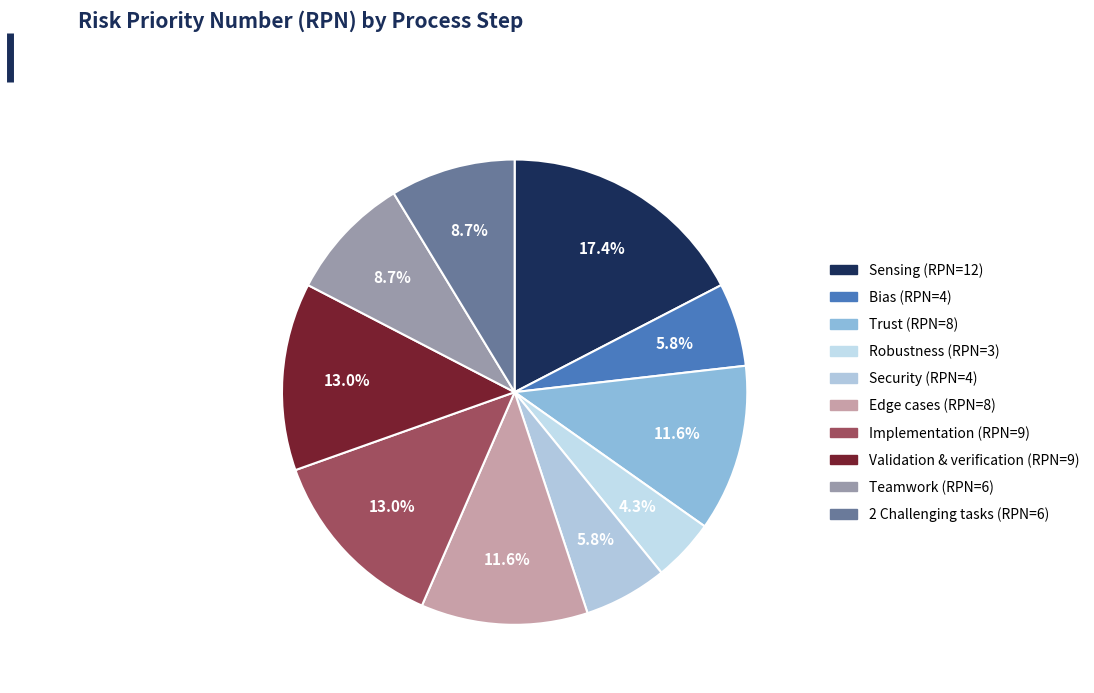

Approximately how many times larger is the value at Bias (RPN=4) compared to Validation & verification (RPN=9)?

0.4